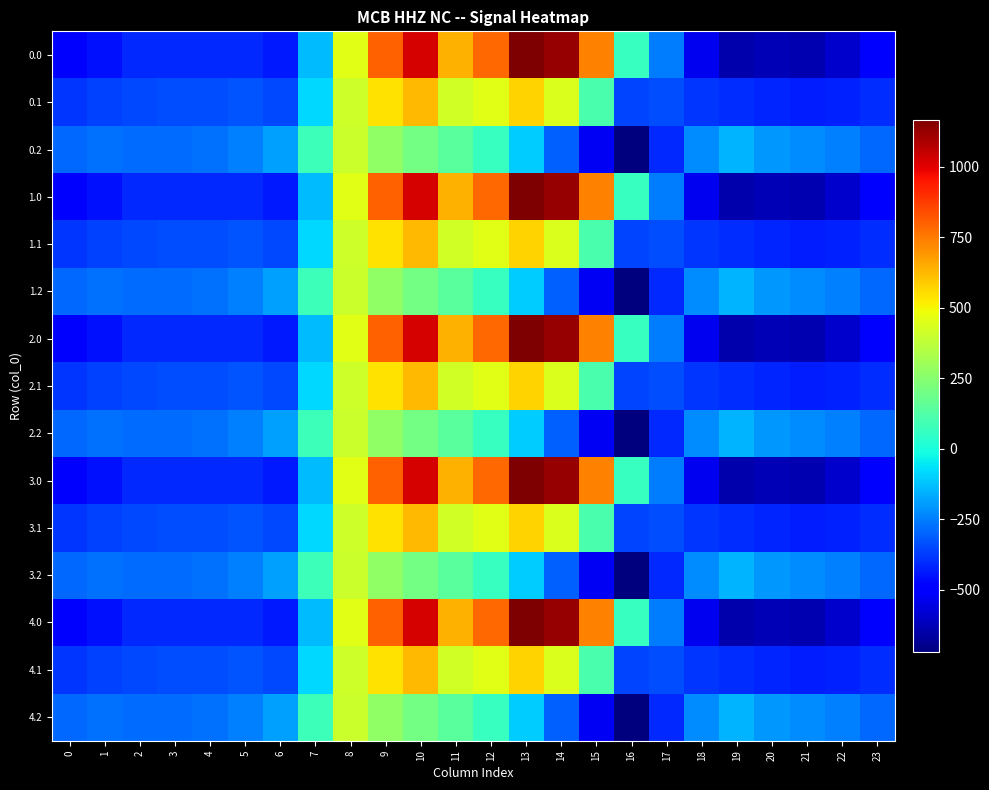

How many series are shown in this chart?

15